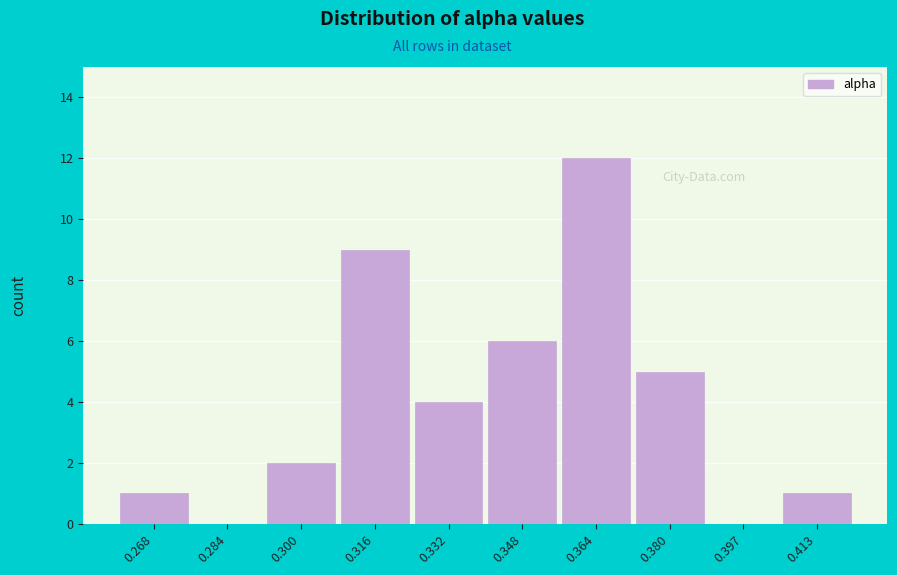

Reading left to right, list all the values displayed in this chart.

0.268=1	0.284=0	0.300=2	0.316=9	0.332=4	0.348=6	0.364=12	0.380=5	0.397=0	0.413=1